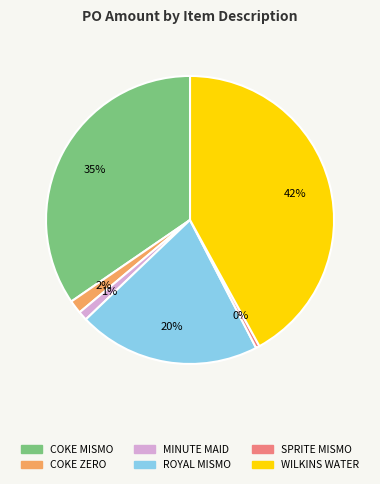

Combined, do MINUTE MAID and COKE MISMO account for over 50%?

No